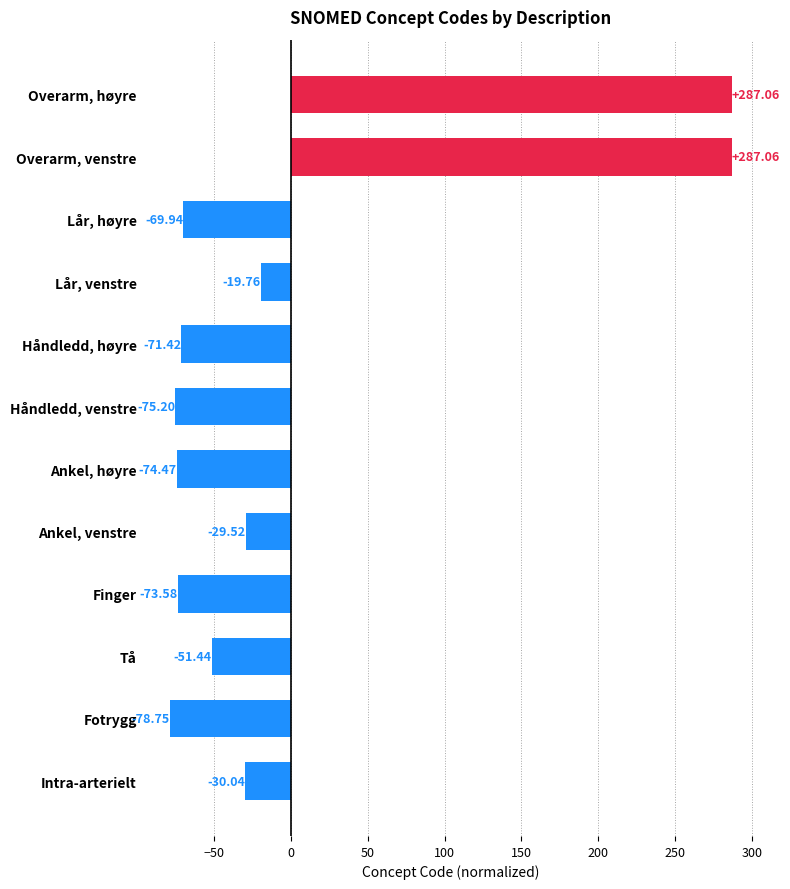

How many bars are there in total?

12